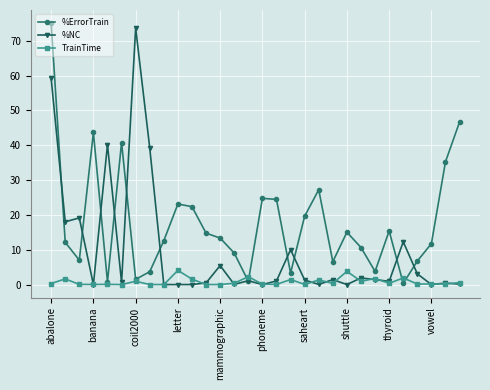

What is the value of the %ErrorTrain point at the 27th from the left?

6.8